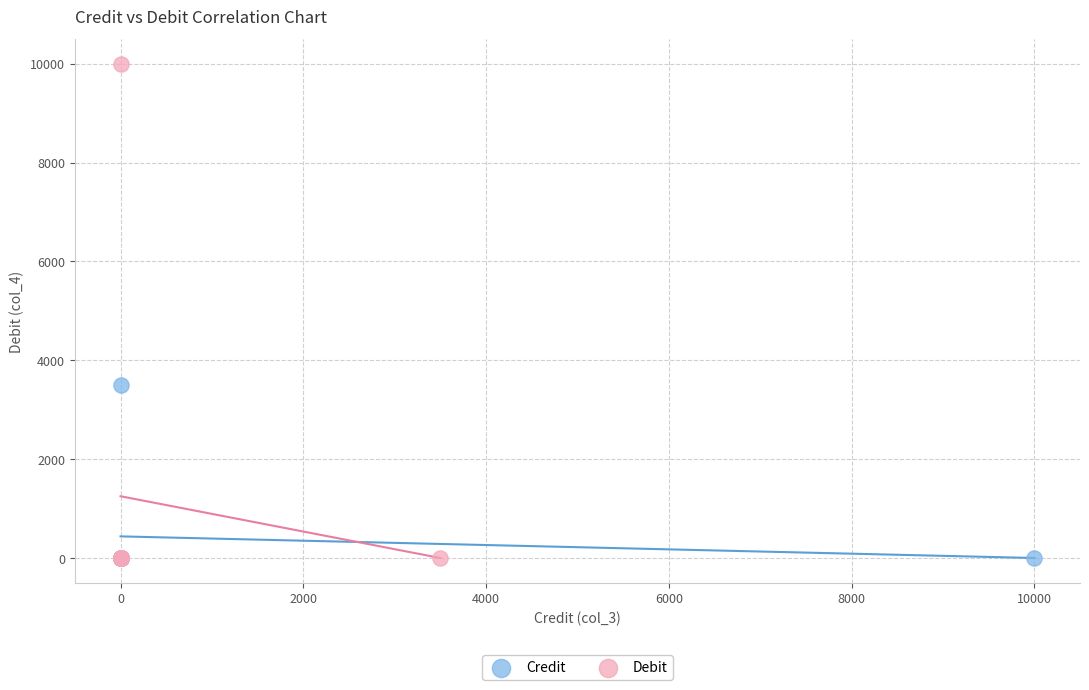

What are all the series names shown in the legend?

Credit, Debit